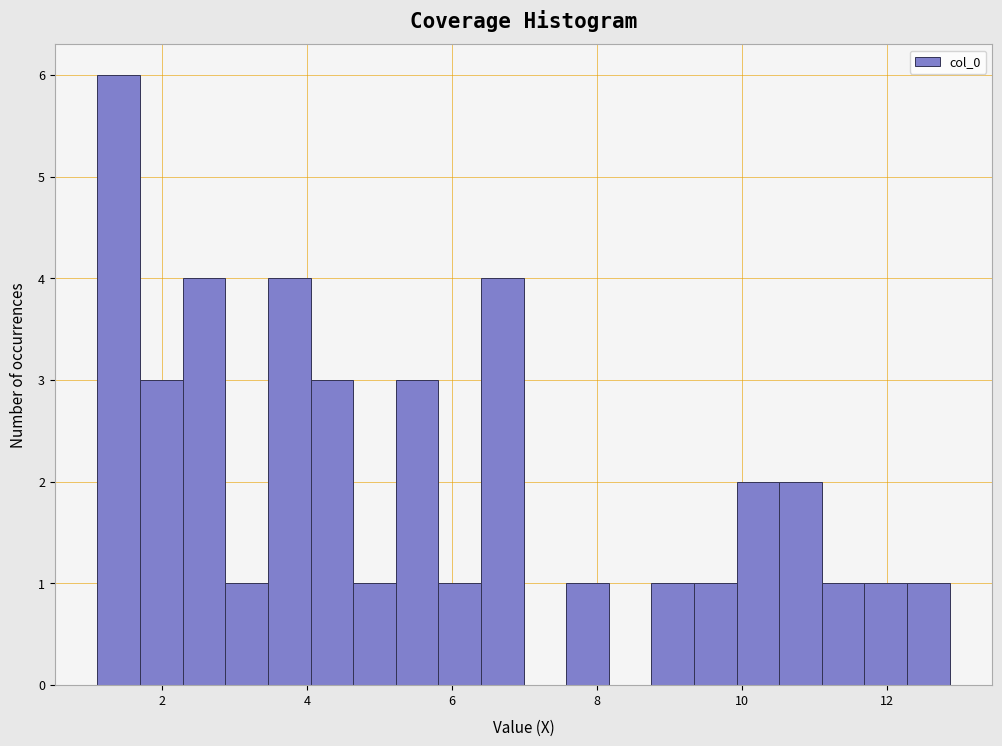

Around what value on the x-axis is the tallest bar? Give the approximate position of its centre, as read against the axis.

1.4